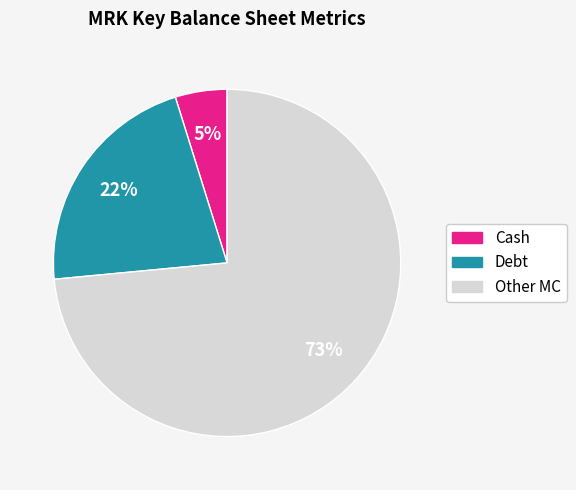

To the nearest percent, what is the average slice percentage?

33%